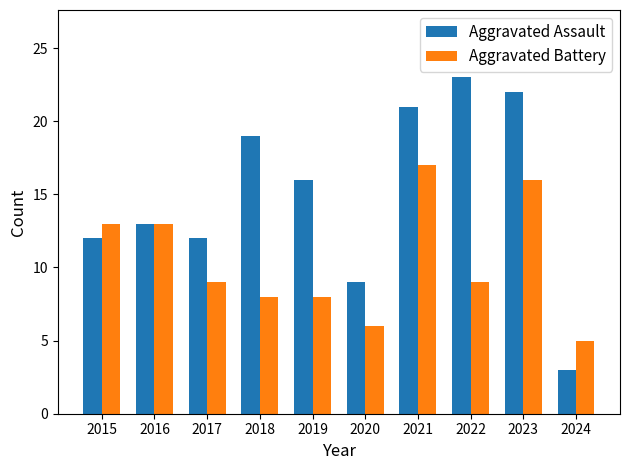

Reading right to left, transcribe all the data shown in this chart.

Aggravated Assault: 2024=3	2023=22	2022=23	2021=21	2020=9	2019=16	2018=19	2017=12	2016=13	2015=12
Aggravated Battery: 2024=5	2023=16	2022=9	2021=17	2020=6	2019=8	2018=8	2017=9	2016=13	2015=13